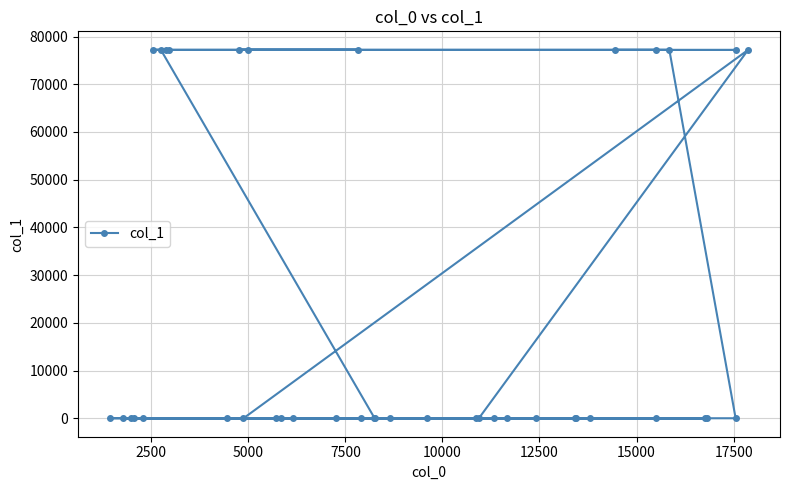

How many interior local peaks (higher than both neighbors) does the data have?

2